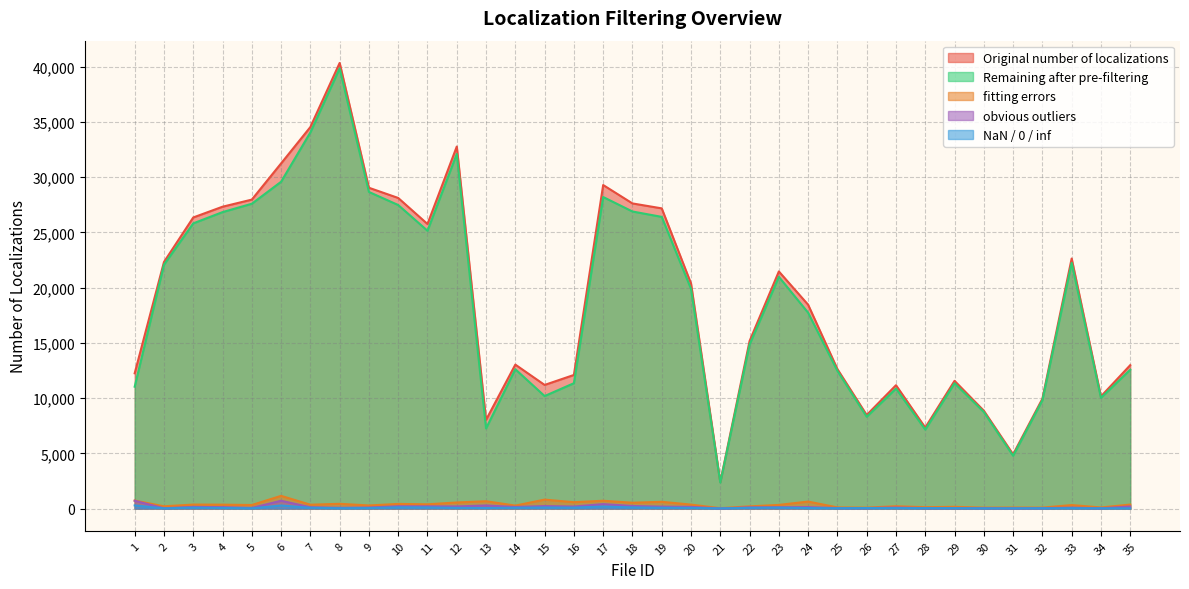

What is the average value of the obvious outliers series?

154